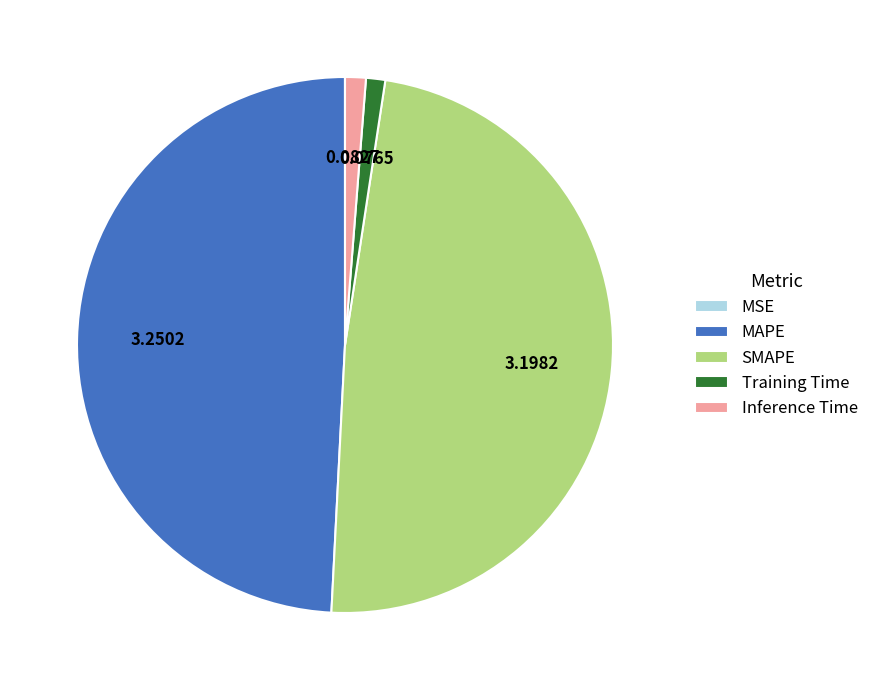

Which category has the biggest portion of the pie?

MAPE